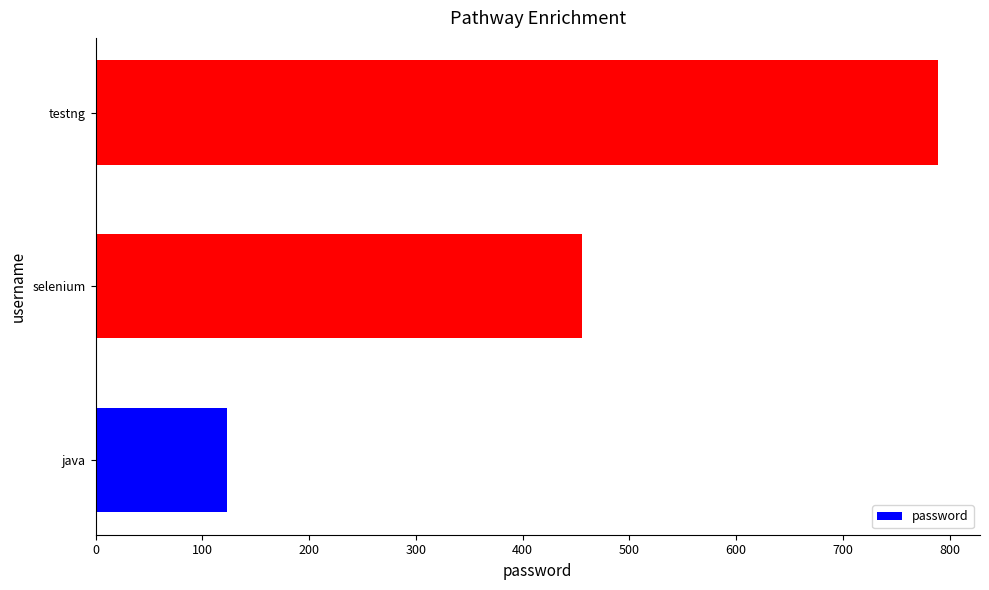

Count the number of categories in the chart.

3